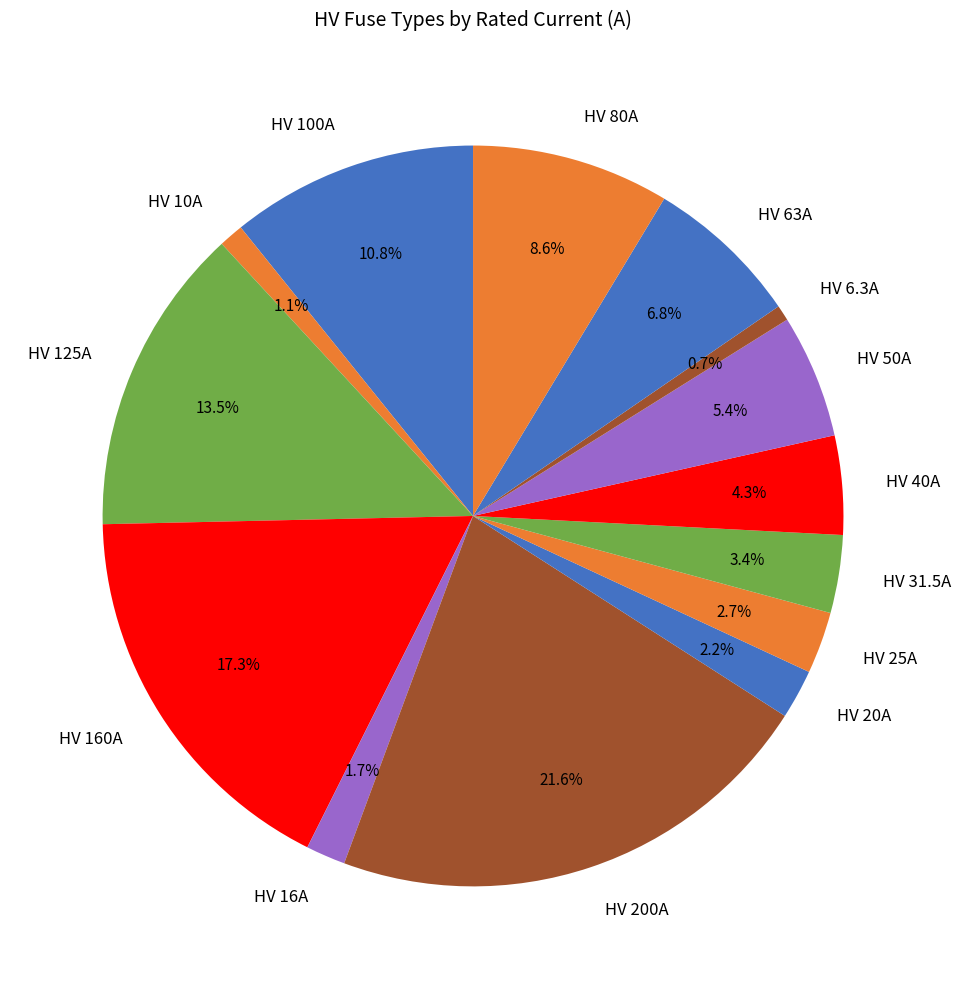

Count the number of slices in the pie.

14